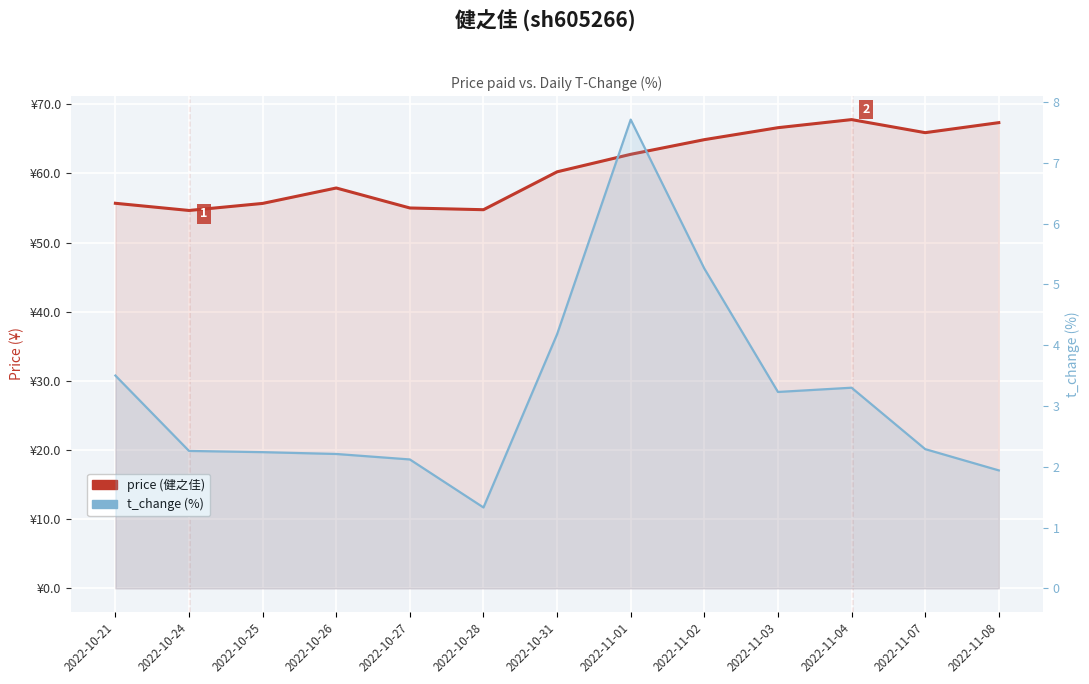

At 2022-11-02, list the series in order from largest to smallest.

price (健之佳), t_change (%)